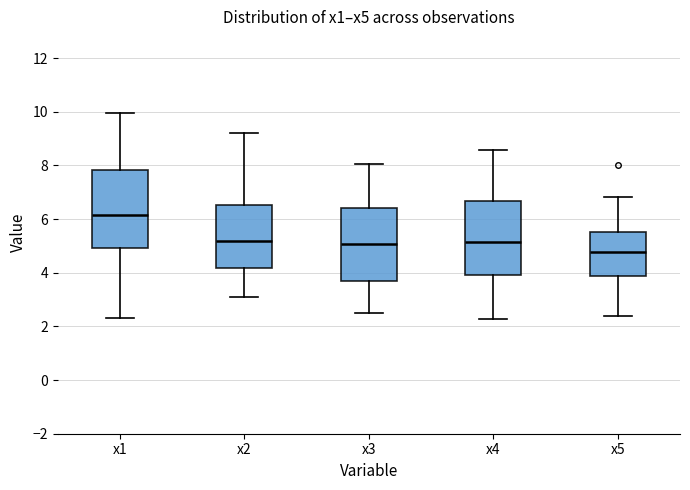

Reading left to right, transcribe this box plot: for each box, give where its median line is, the range the box spans, and where its two whiskers end, as read against the y-axis. The values are not printed on the chart, so give them approximately, as read against the axis.

x1: median 6.2, box 5.0 to 7.8, whiskers 2.4 to 10.0
x2: median 5.2, box 4.2 to 6.6, whiskers 3.2 to 9.2
x3: median 5.0, box 3.6 to 6.4, whiskers 2.4 to 8.0
x4: median 5.2, box 4.0 to 6.6, whiskers 2.2 to 8.6
x5: median 4.8, box 3.8 to 5.6, whiskers 2.4 to 6.8